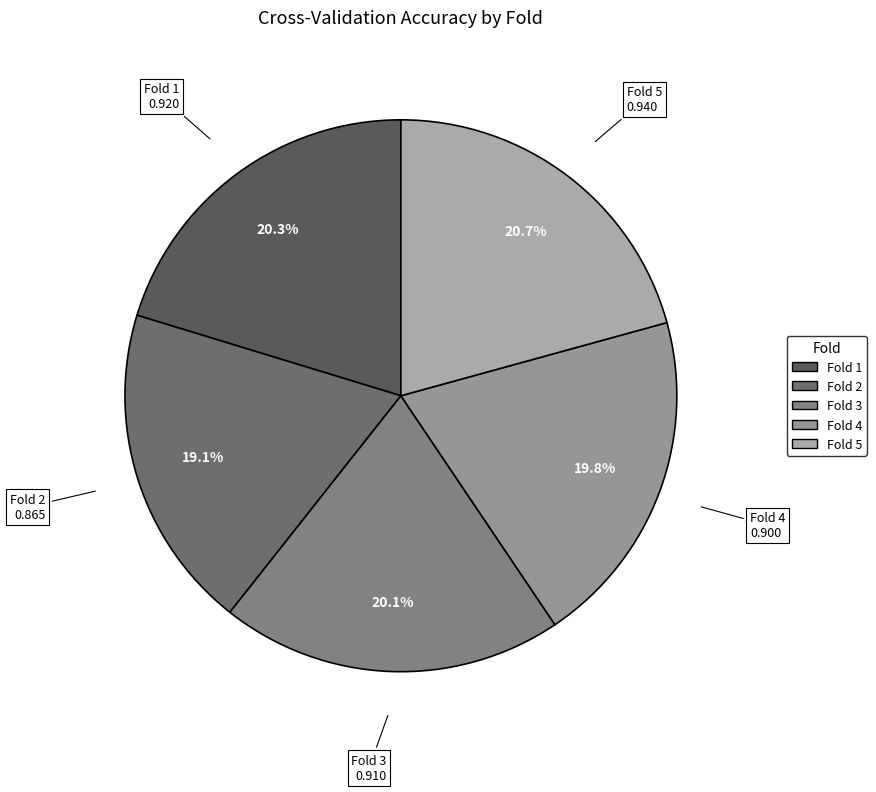

What percentage is the Fold 3 slice, to the nearest percent?

20%